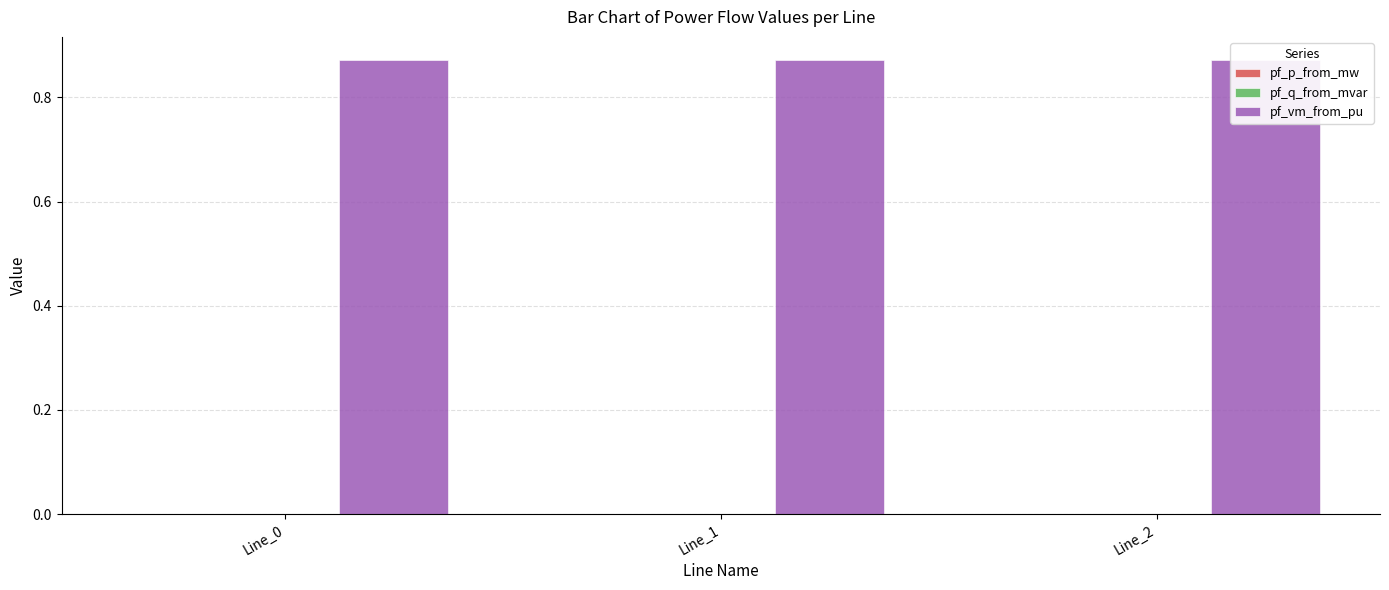

List the labels in order of pf_vm_from_pu value, smallest first.

Line_1, Line_2, Line_0